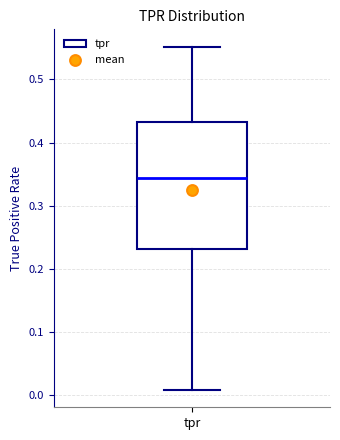

Where is the lower edge of the box for tpr on the y-axis? The values are not printed on the chart, so give them approximately, as read against the axis.

0.23